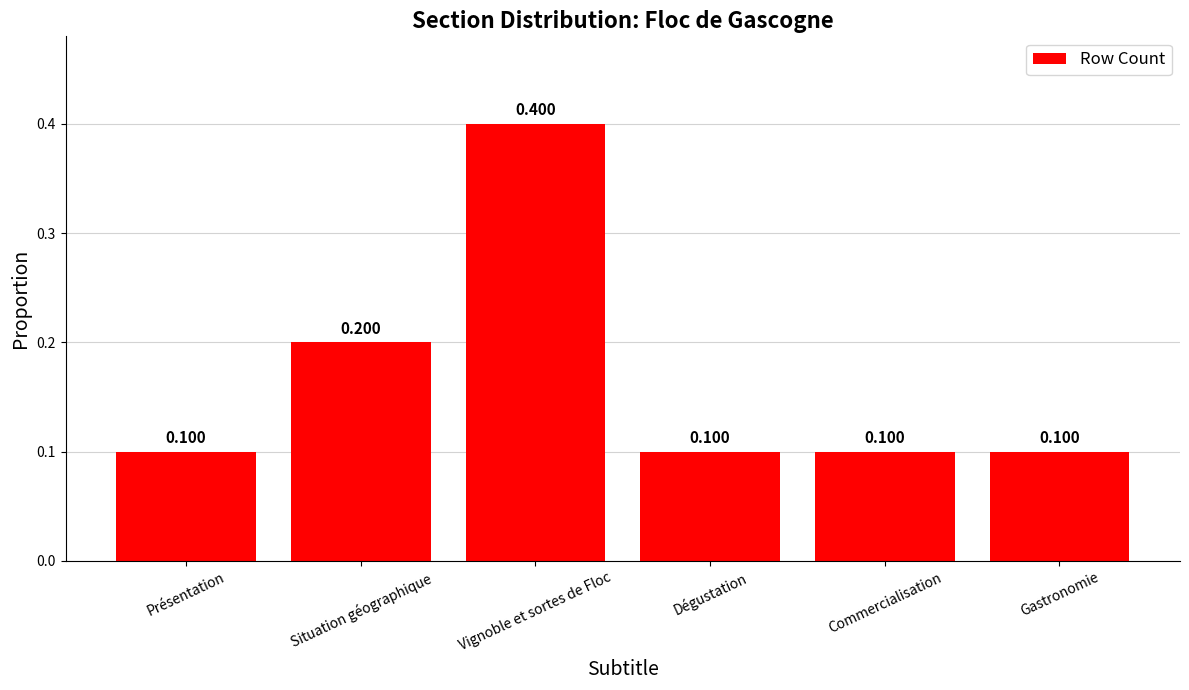

Between Présentation and Situation géographique, which is larger?

Situation géographique